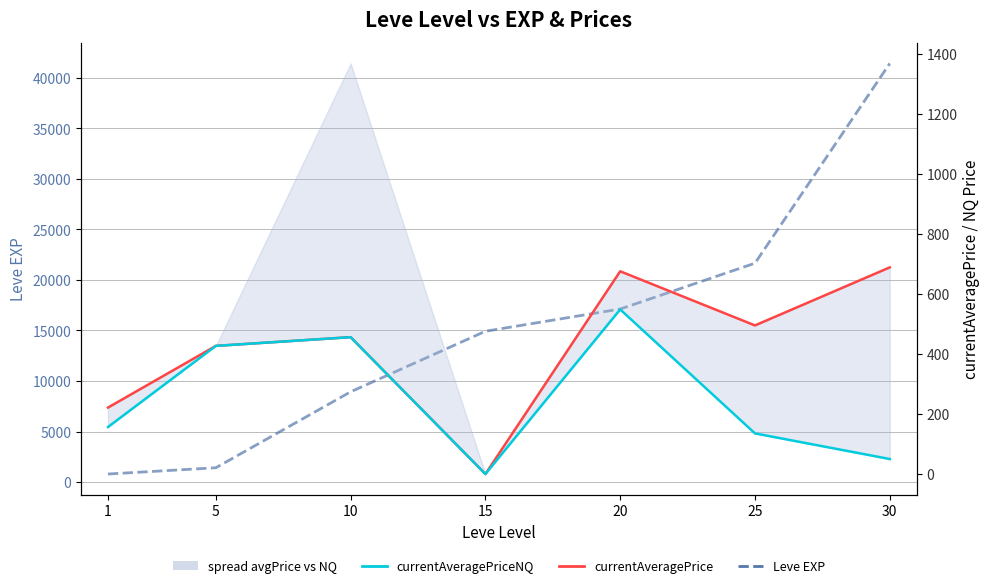

How many positive values does the currentAveragePrice series have?

6